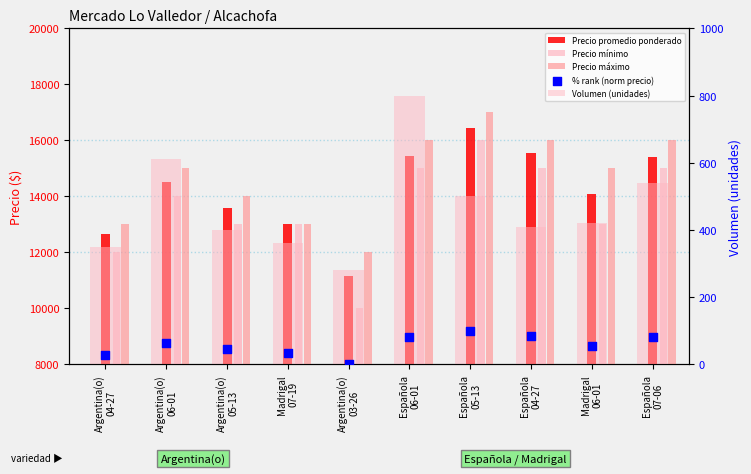

Which series has the largest Y range (max minus min)?

Precio mínimo